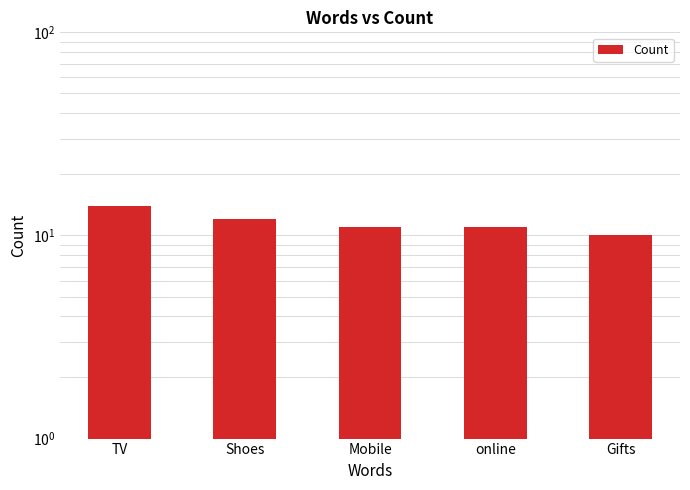

Are the bars grouped side by side (vs. stacked)?

No